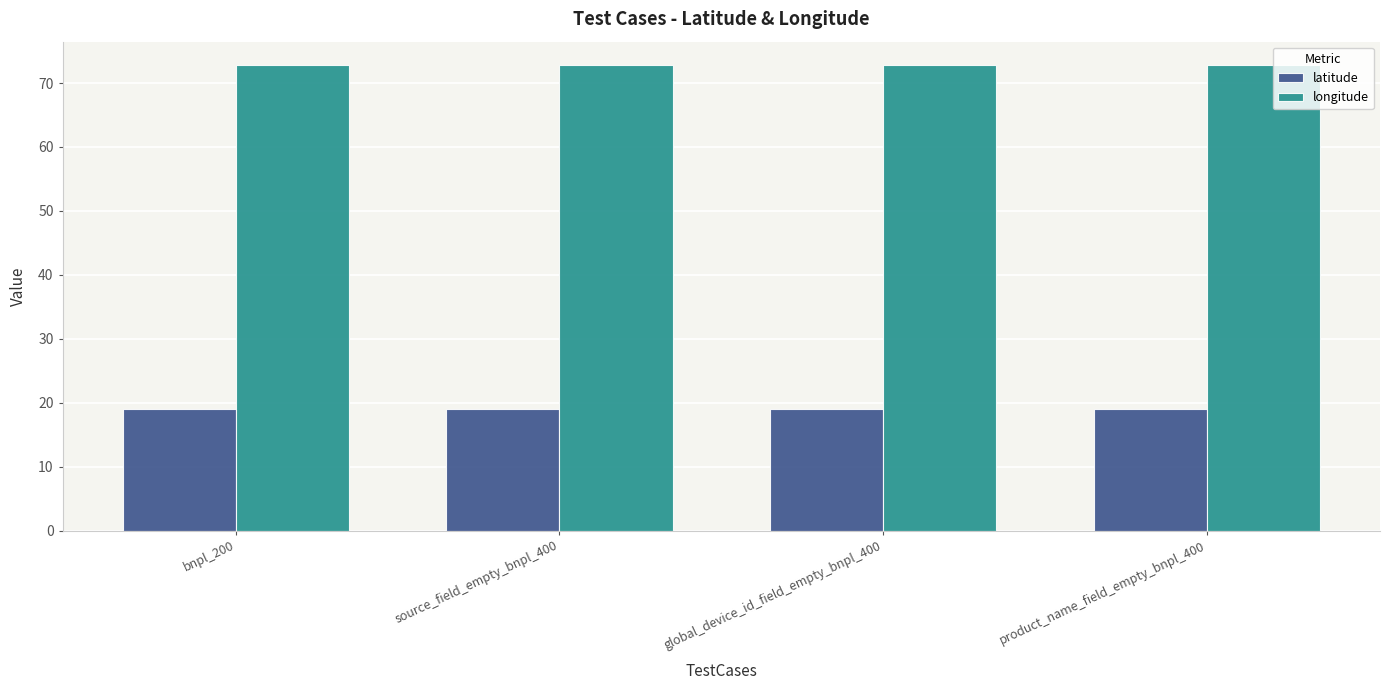

True or false: latitude has a value of 29.6 at product_name_field_empty_bnpl_400.

False